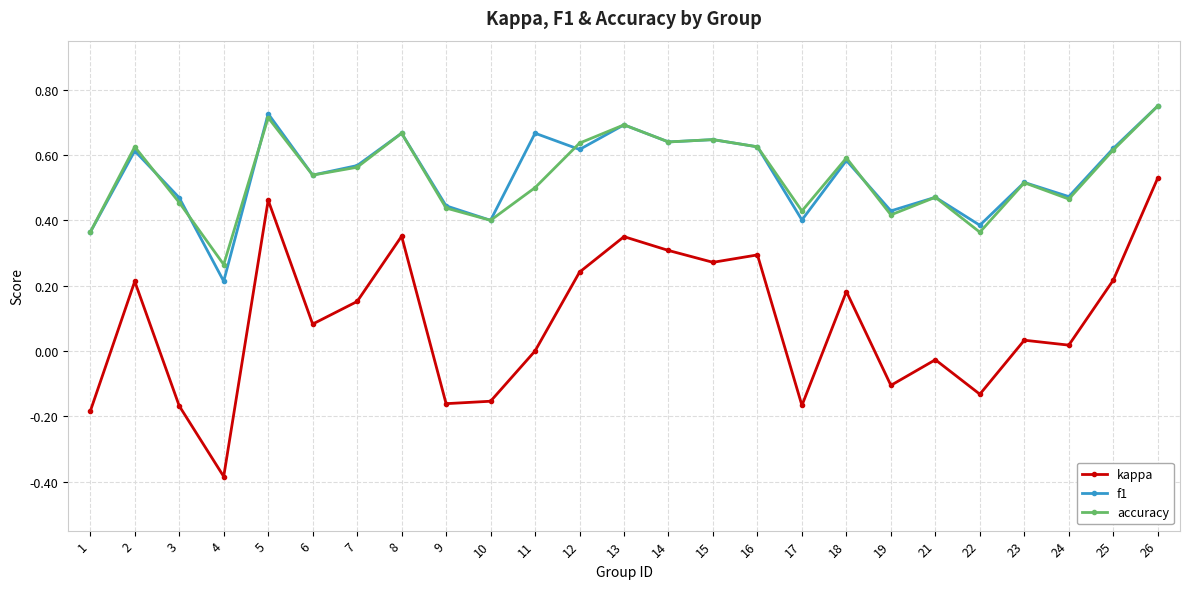

How many series are shown in this chart?

3